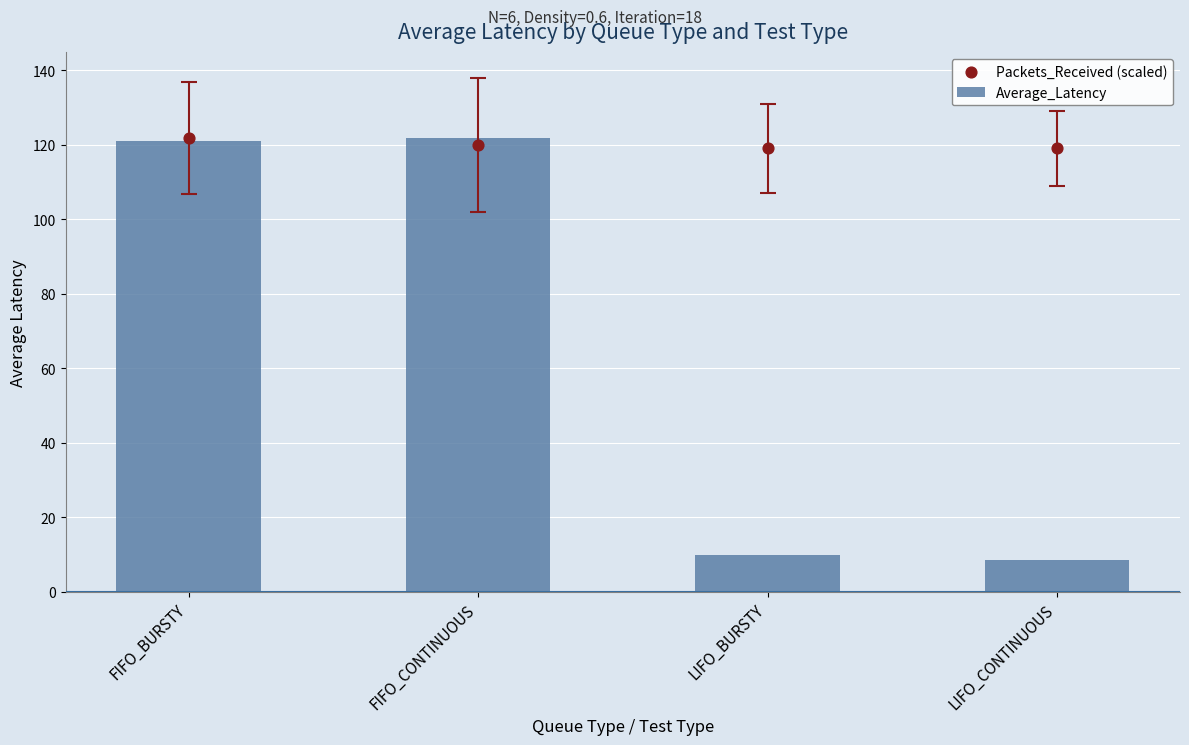

Which series reaches the maximum Y coordinate?

Average_Latency